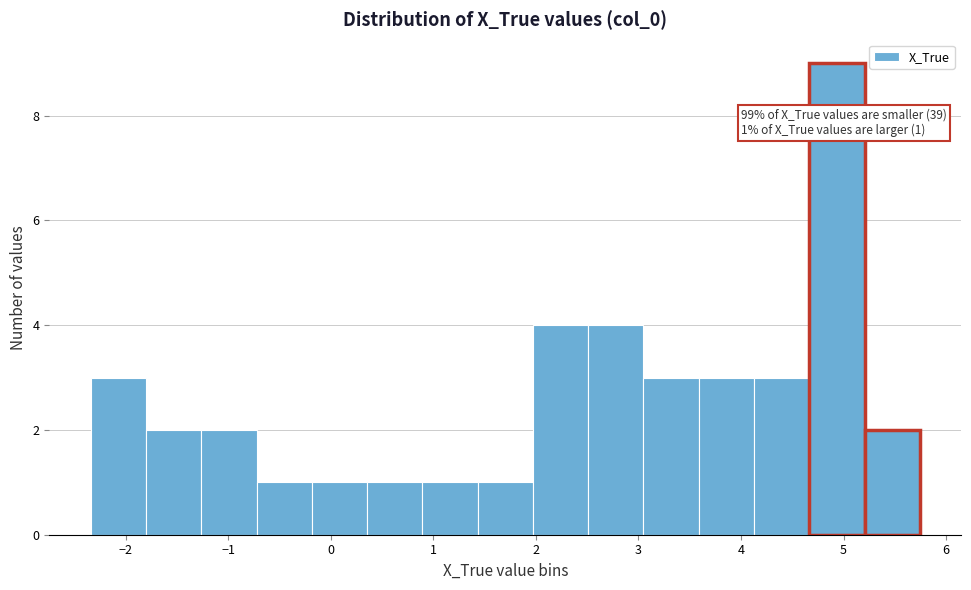

Over which range of the x-axis is the bar tallest?

4.7 to 5.2